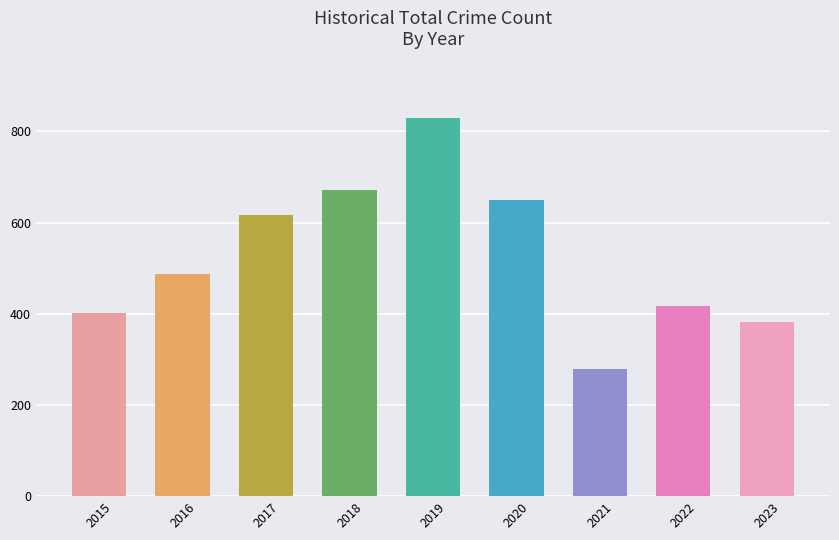

The chart shows a value of 158 at 2021. True or false?

False